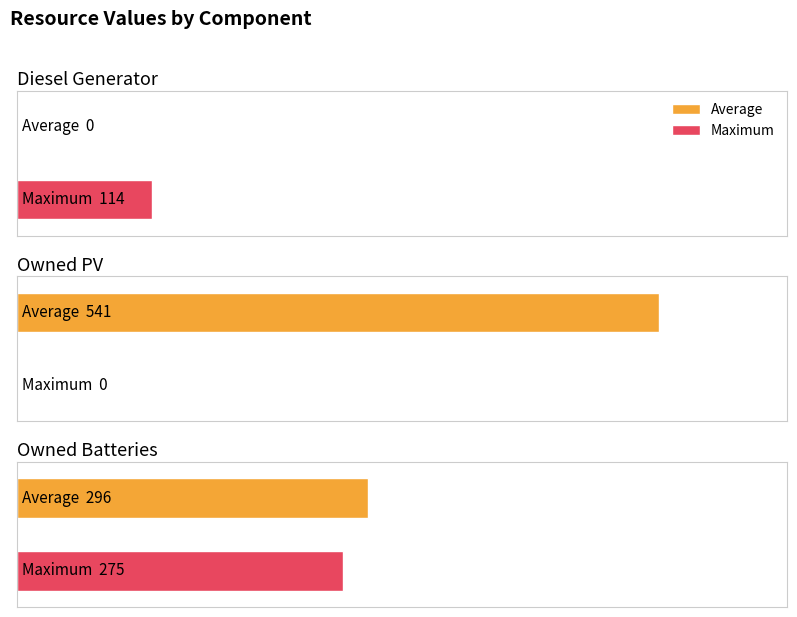

Which has a higher value, Diesel Generator or Owned Batteries?

Owned Batteries